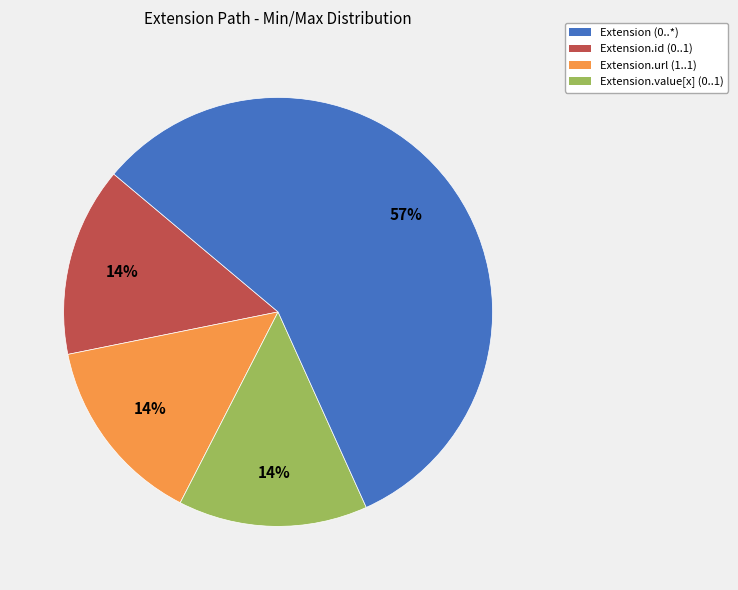

Does any single category account for the majority?

Yes